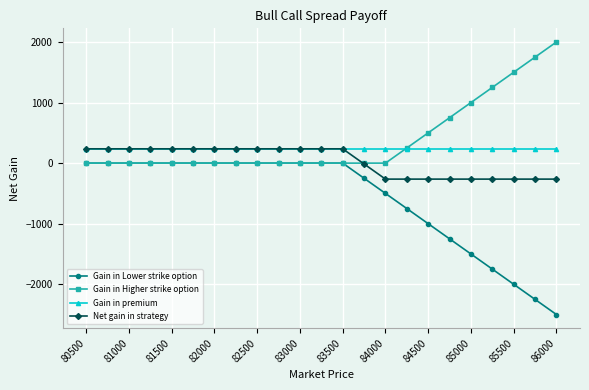

What is the greatest value displayed?

2000.0